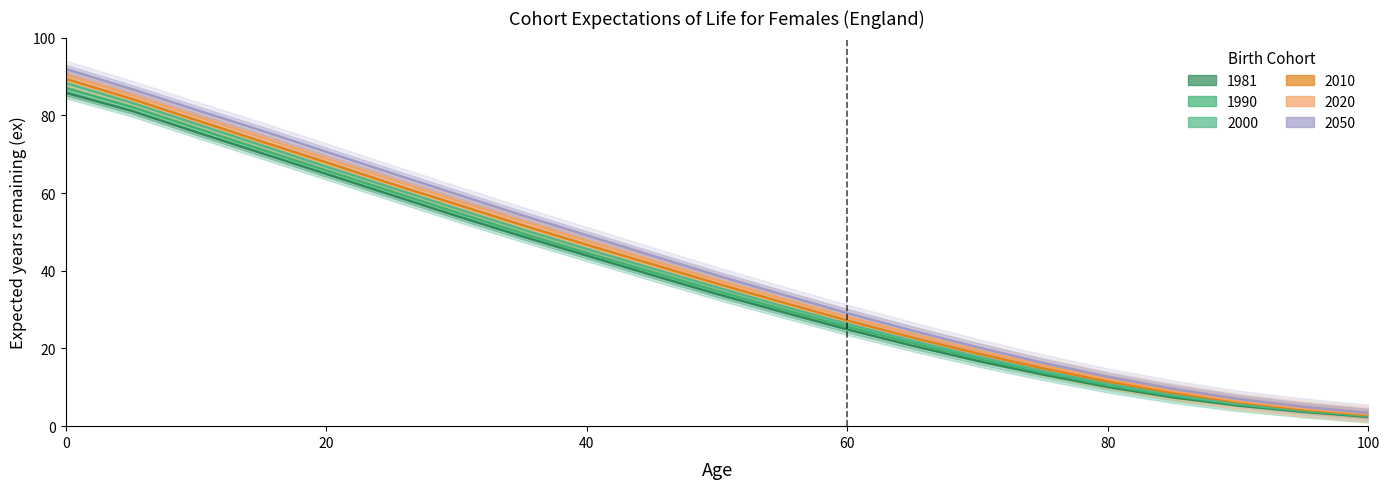

The value of 2050 at 0 is 91.9. True or false?

True